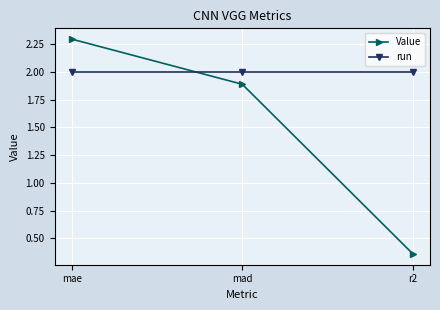

The value of Value at mad is 1.0. True or false?

False